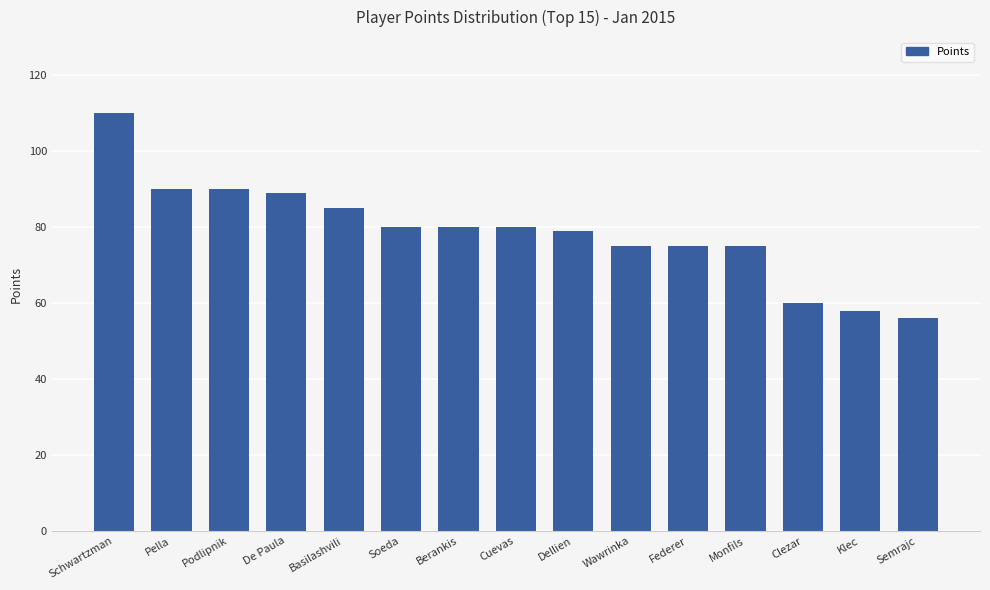

Read the value at De Paula.

89